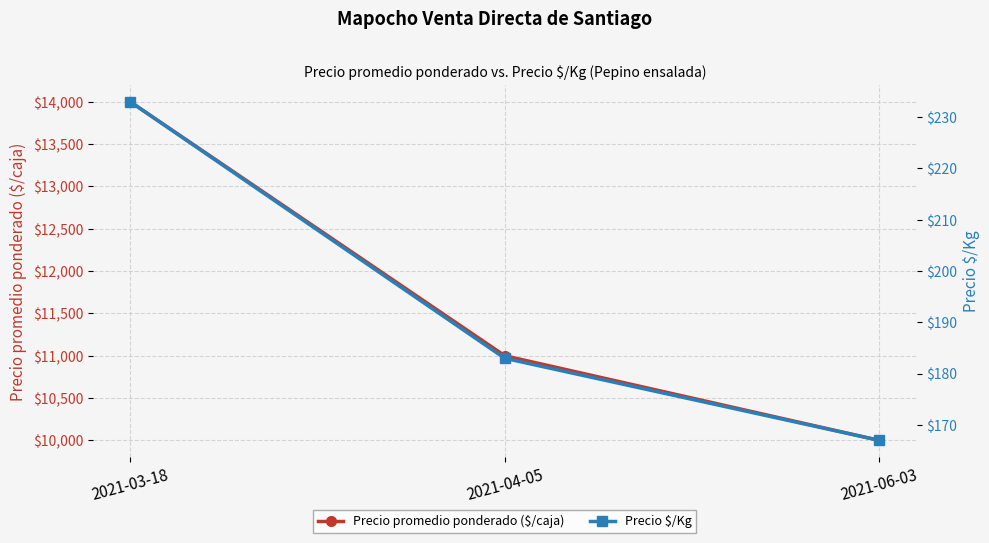

True or false: Precio promedio ponderado ($/caja) has a value of 13741 at 2021-06-03.

False